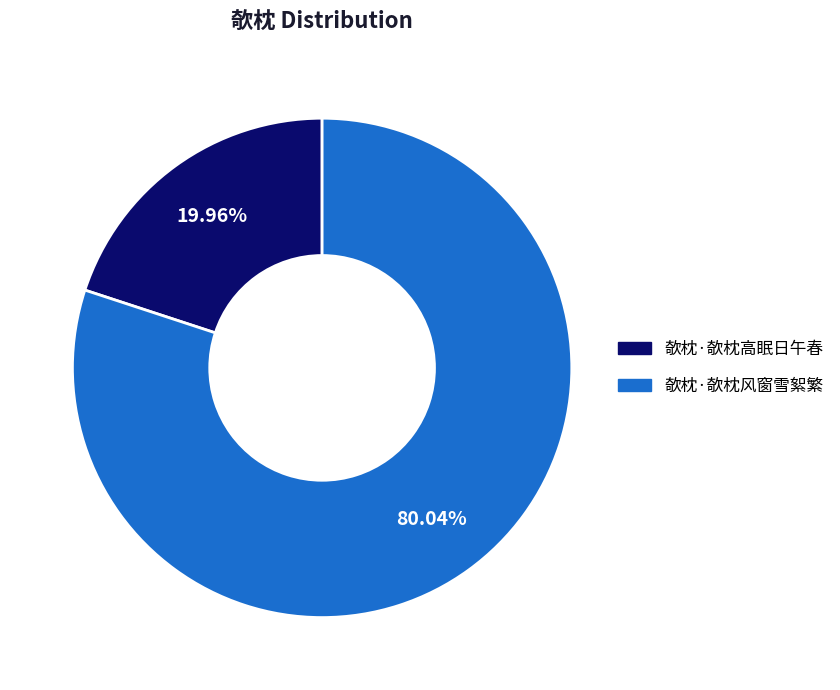

To the nearest percent, what is the combined percentage of 欹枕·欹枕风窗雪絮繁 and 欹枕·欹枕高眠日午春?

100%